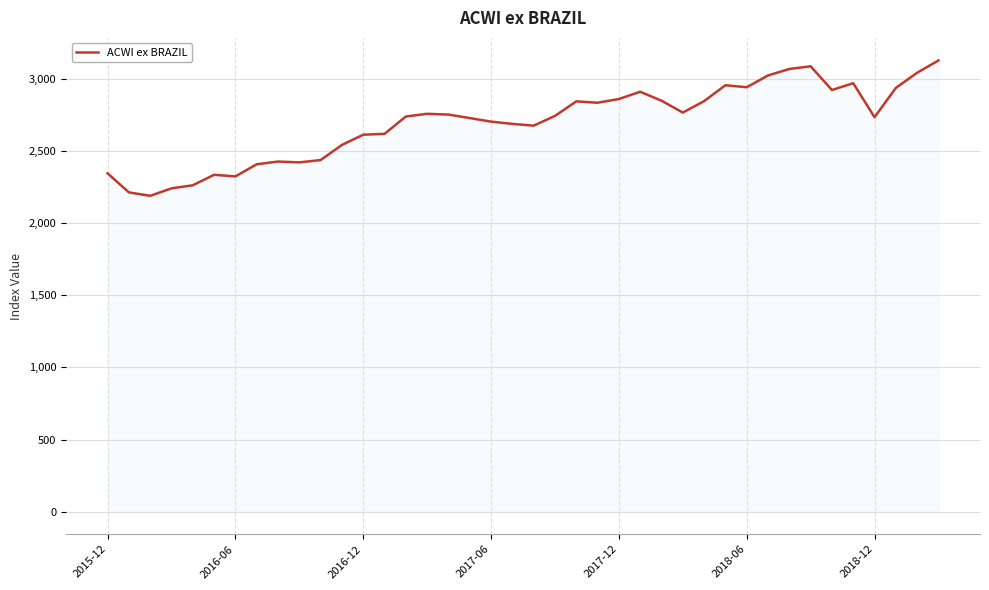

What is the difference between the maximum and minimum values?

938.7